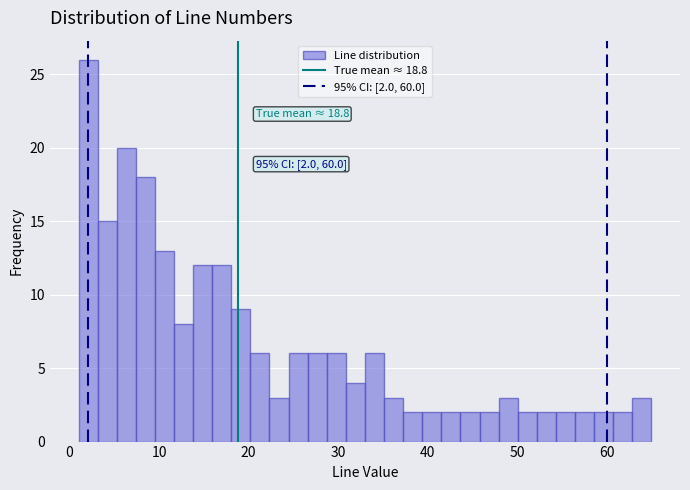

Read against the x-axis, roughly where is the centre of the tallest bar?

2